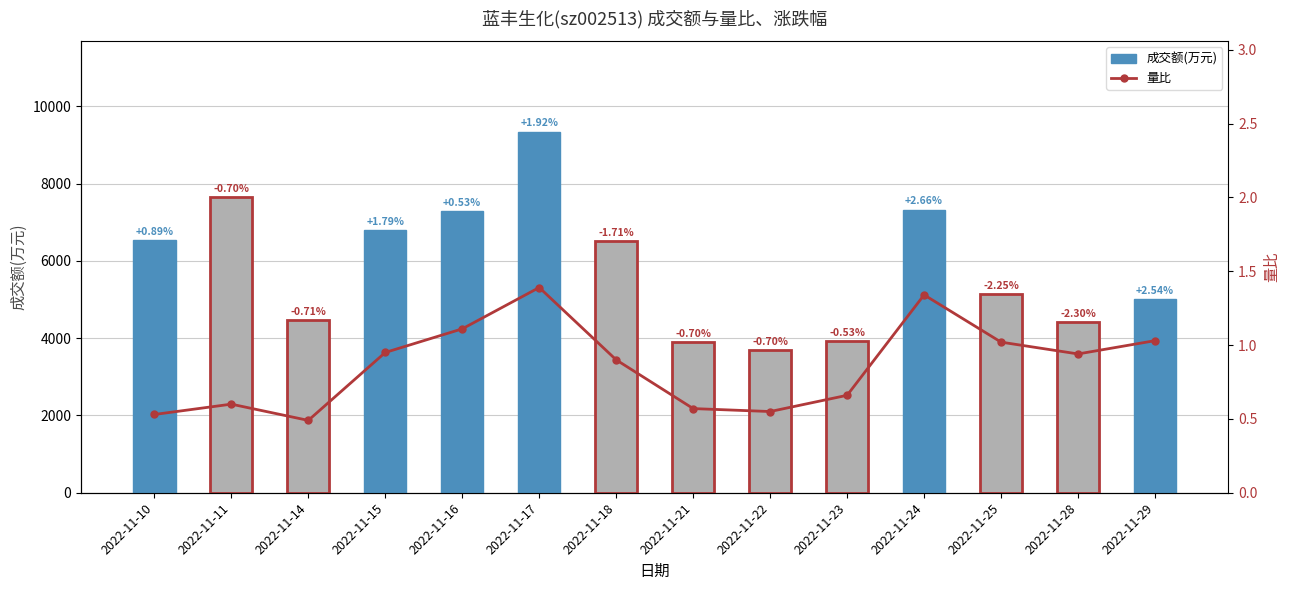

What is the difference between the maximum and minimum values in the 成交额(万元) series?

5651.0